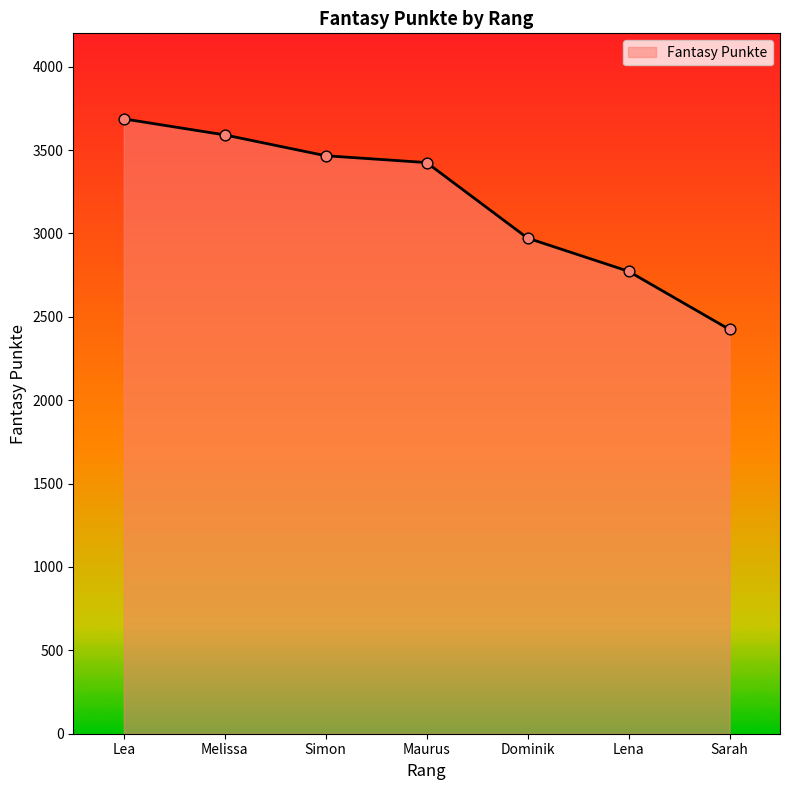

Approximately how many times larger is the value at Lea compared to Simon?

1.1